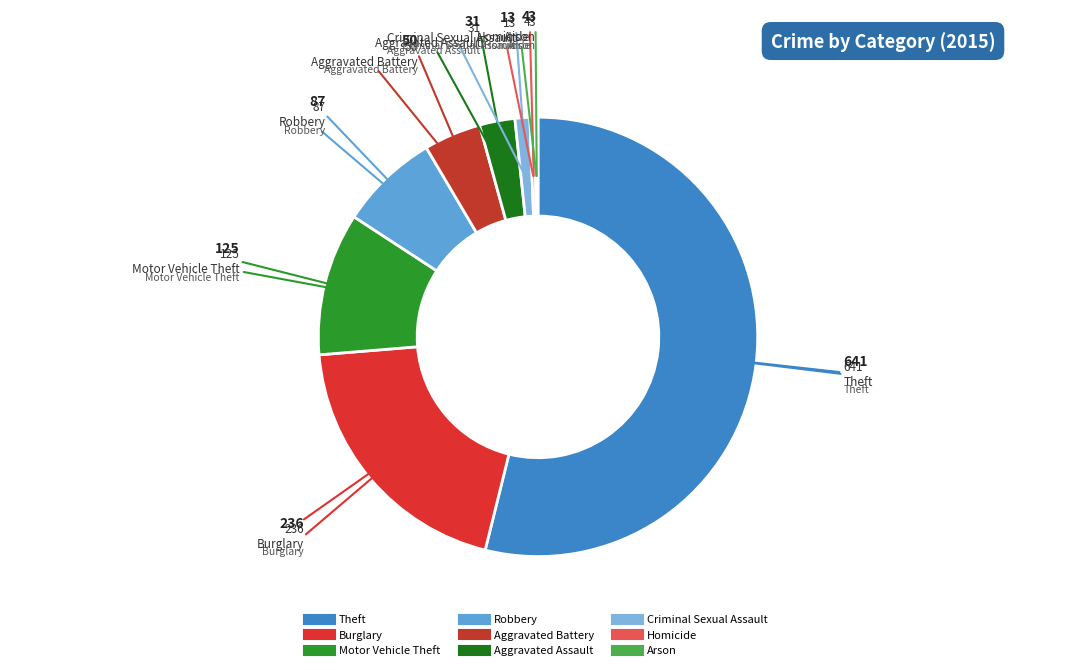

Is the sum of Motor Vehicle Theft and Homicide greater than half?

No